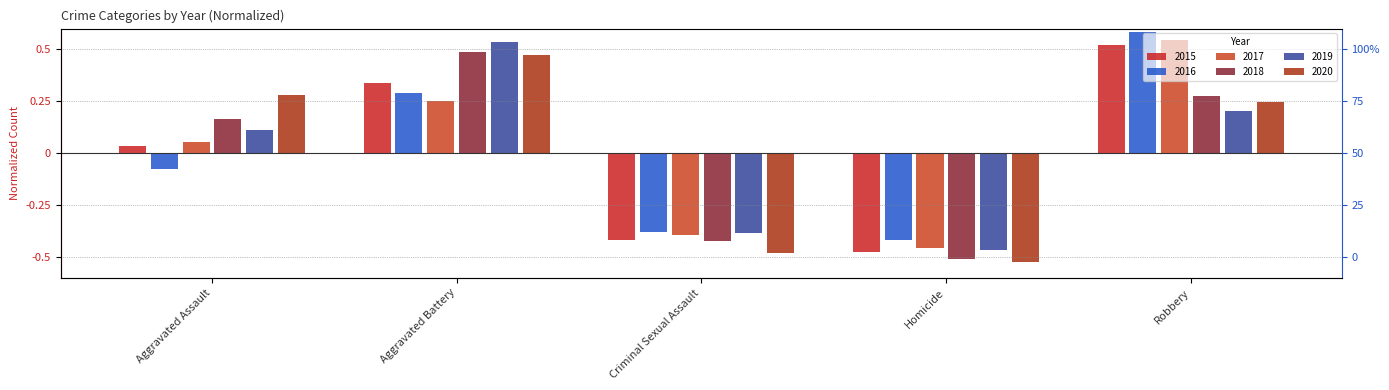

Rank the series by their maximum value, from highest to lowest.

2016, 2017, 2019, 2015, 2018, 2020